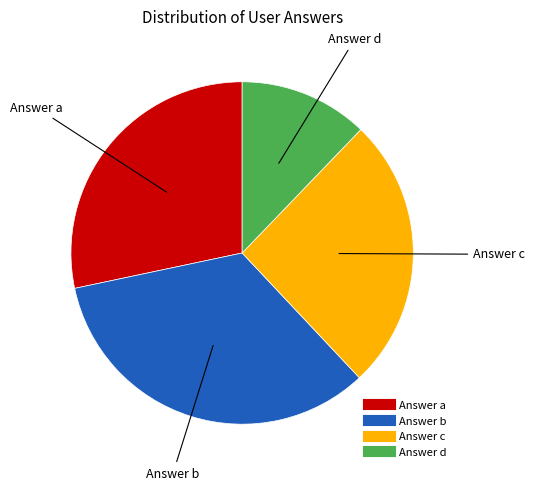

Is there any slice that represents more than half of the pie?

No